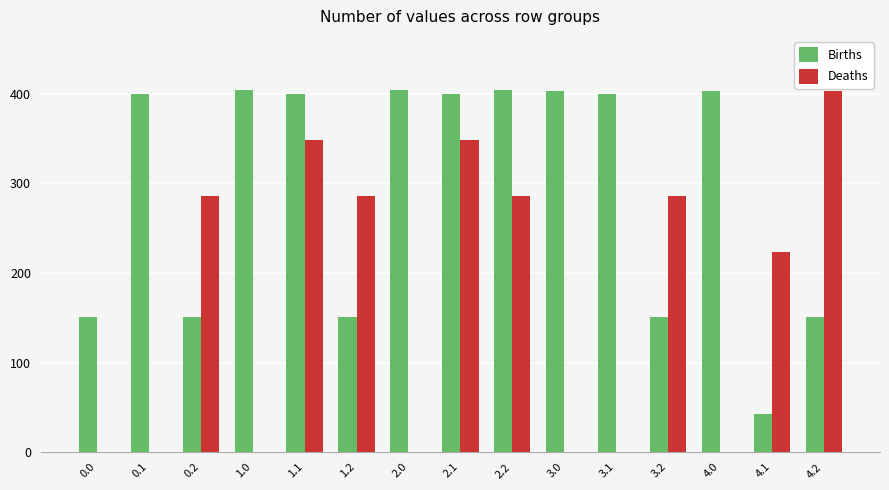

What is the total value across all series at 4.1?

265.8